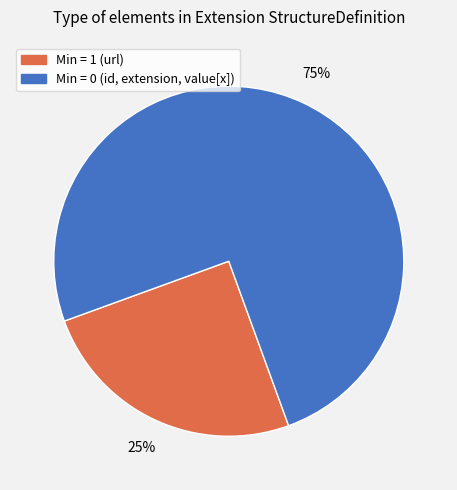

Is there any slice that represents more than half of the pie?

Yes